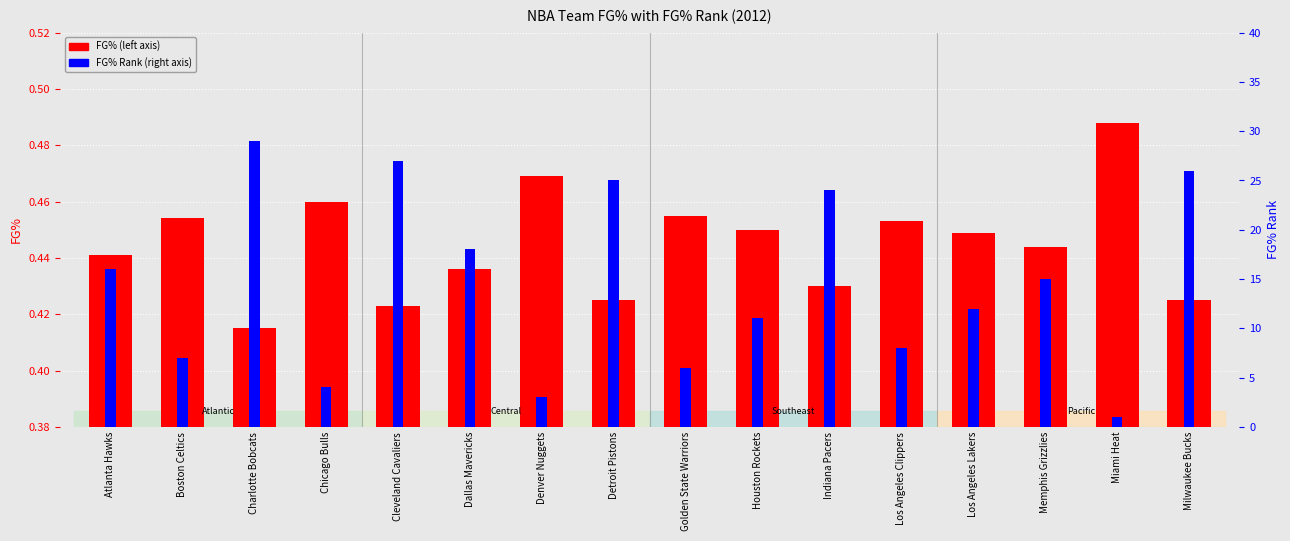

Where does the FG% Rank series first go above 15?

Atlanta Hawks